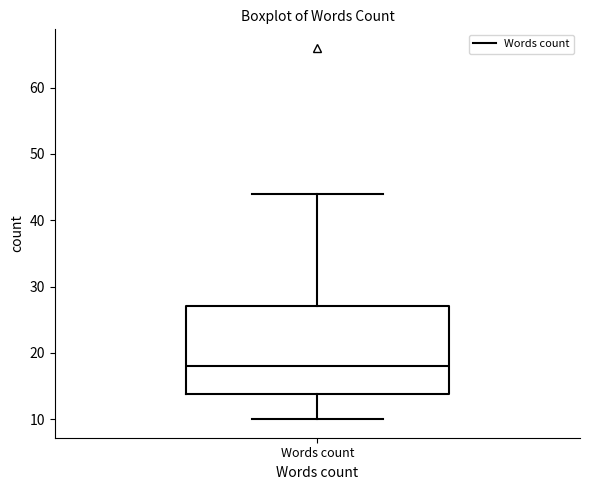

Read this box plot against the y-axis: the position of the median line, the range covered by the box, and the ends of both whiskers. The values are not printed on the chart, so give them approximately, as read against the axis.

median 18, box 14 to 27, whiskers 10 to 44